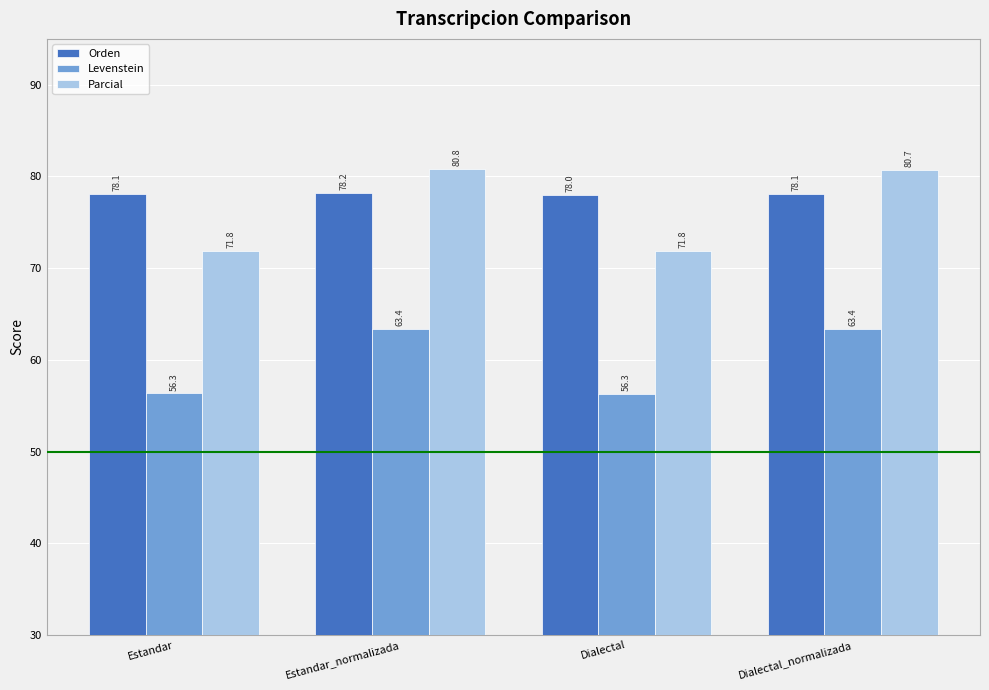

How many groups of bars are there?

4